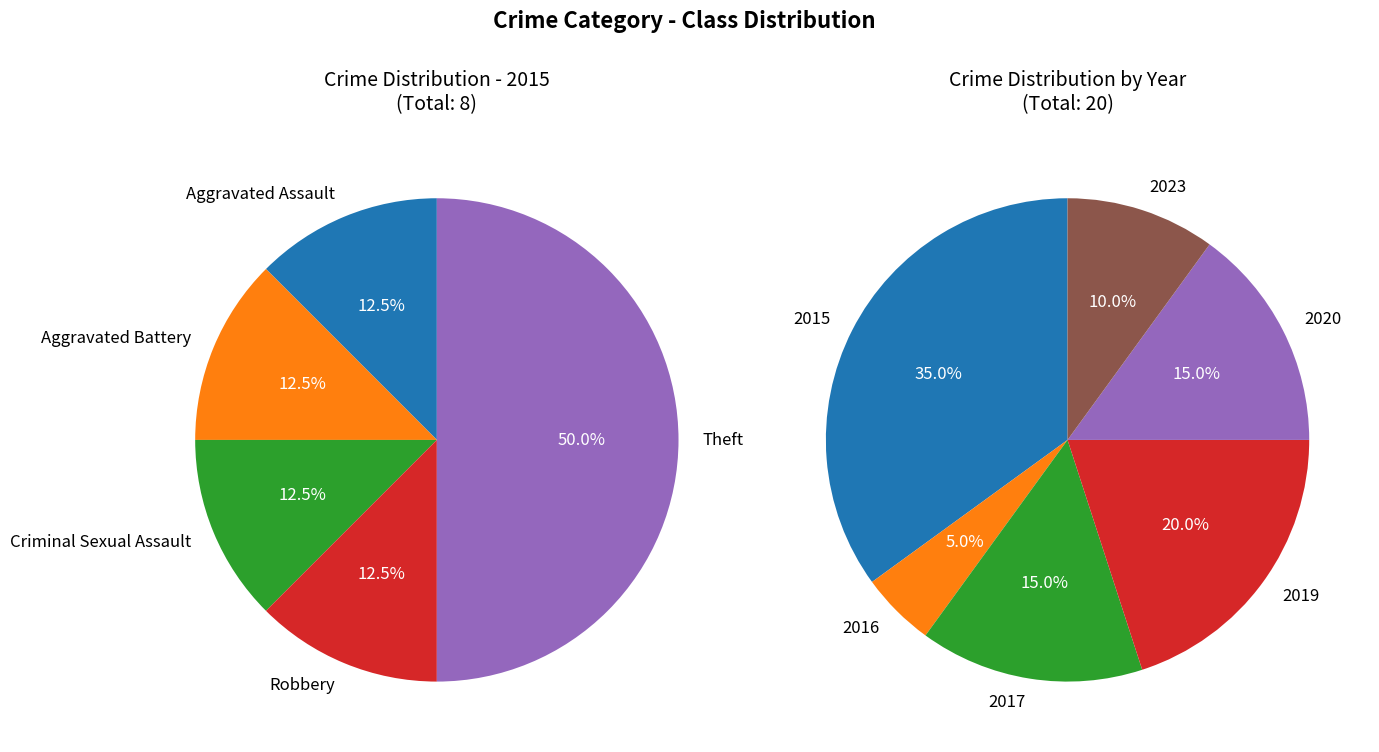

Count the number of slices in the pie.

5